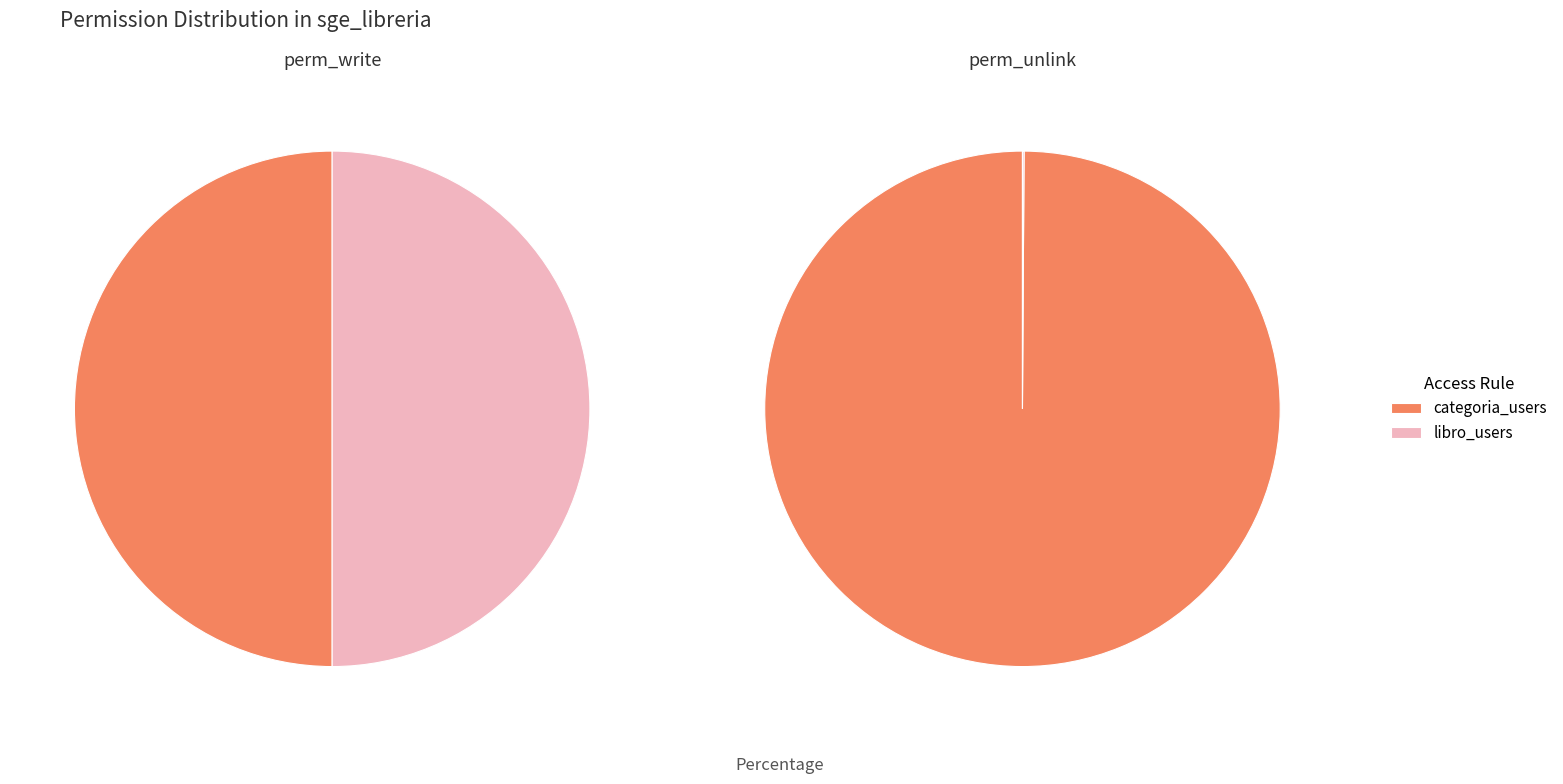

To the nearest percent, what portion does access_sge_libreria_categoria_users represent?

100%